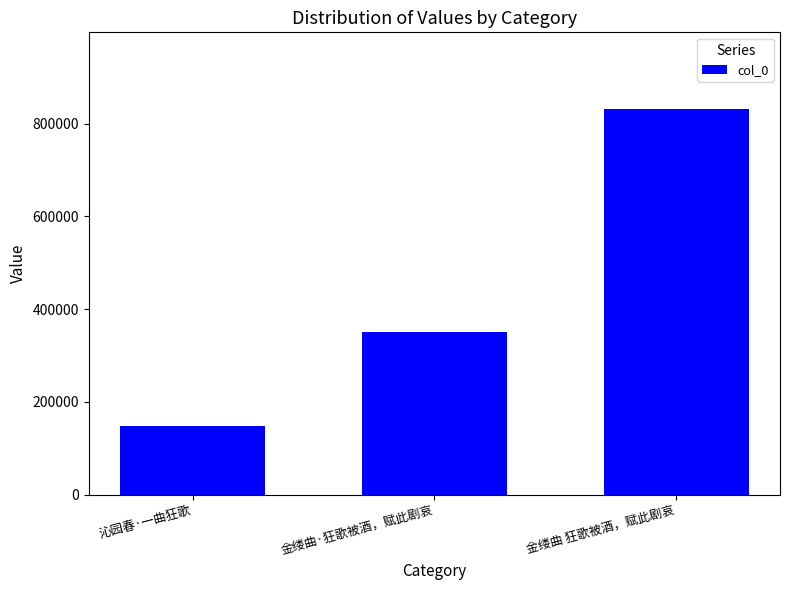

Read the value at 金缕曲 狂歌被酒，赋此剧哀, to the nearest 10.

830890